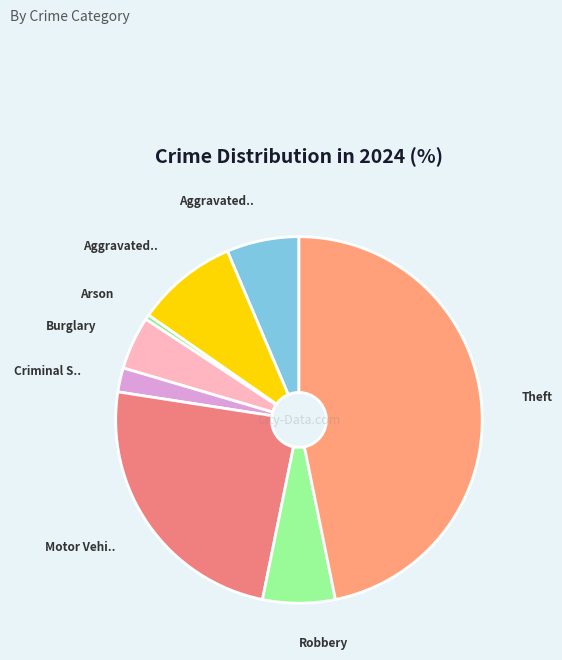

How many slices are in this pie chart?

8